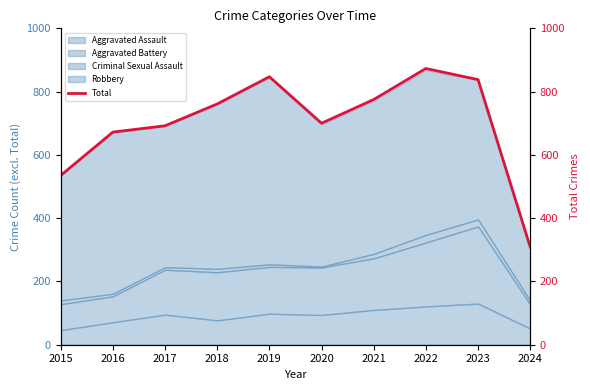

Reading left to right, transcribe all the data shown in this chart.

2015=535	2016=672	2017=692	2018=761	2019=847	2020=700	2021=775	2022=873	2023=838	2024=309